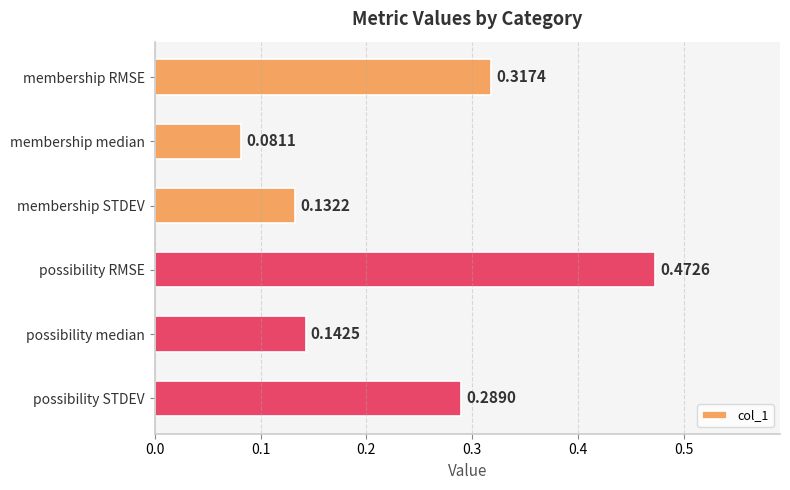

Where is the data nearest to the value 0?

membership median